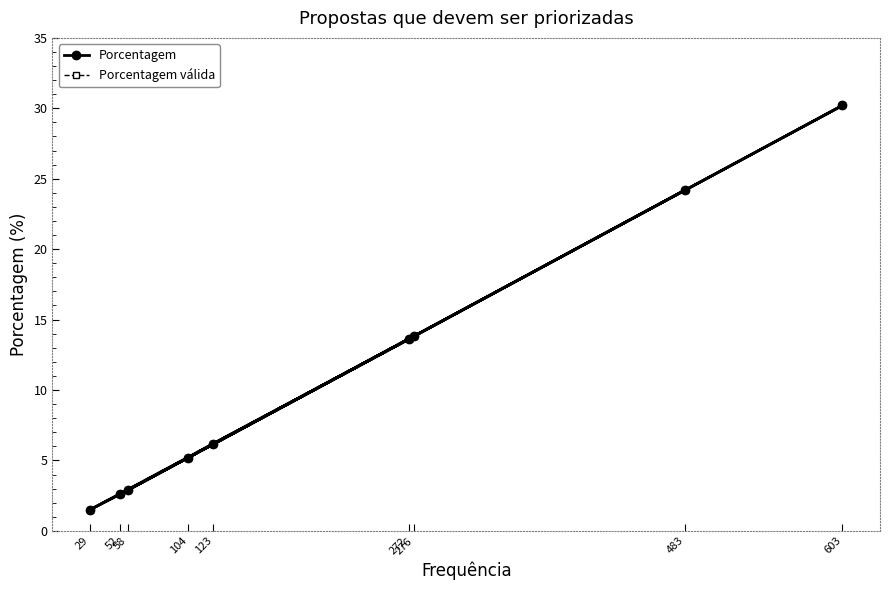

At which label is Porcentagem válida closest to 15?

276